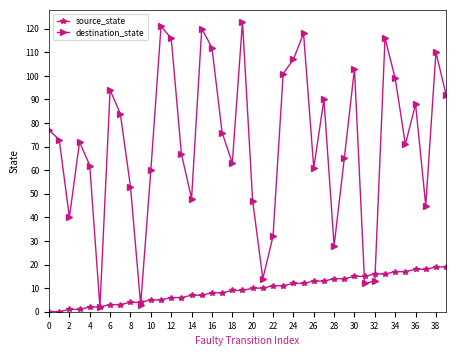

What is the maximum value shown in the chart?

123